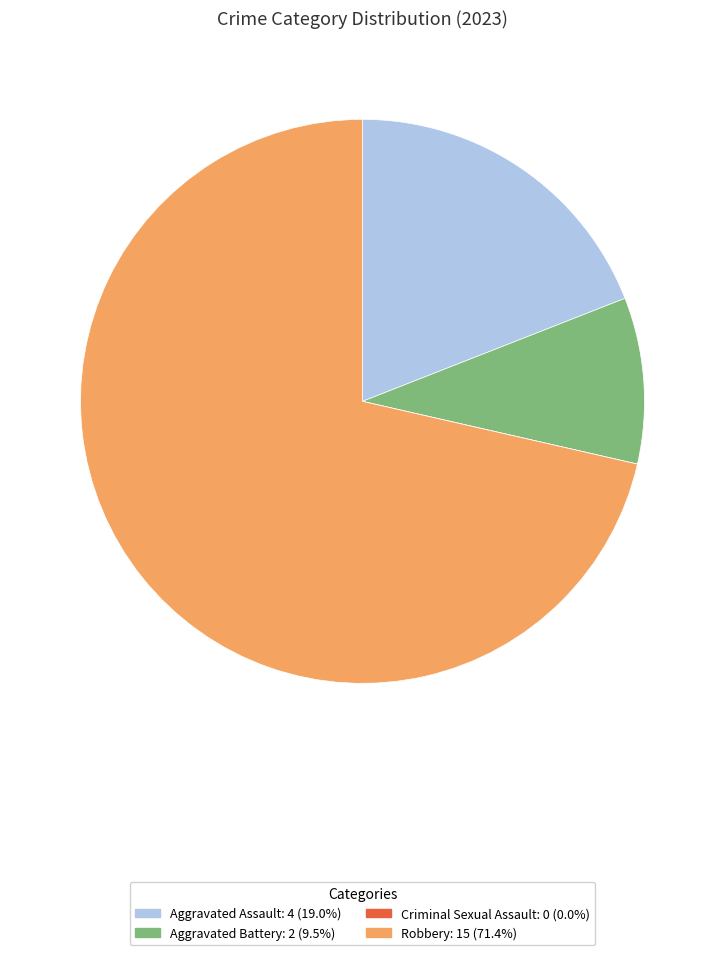

Combined, do Aggravated Battery and Robbery account for over 50%?

Yes